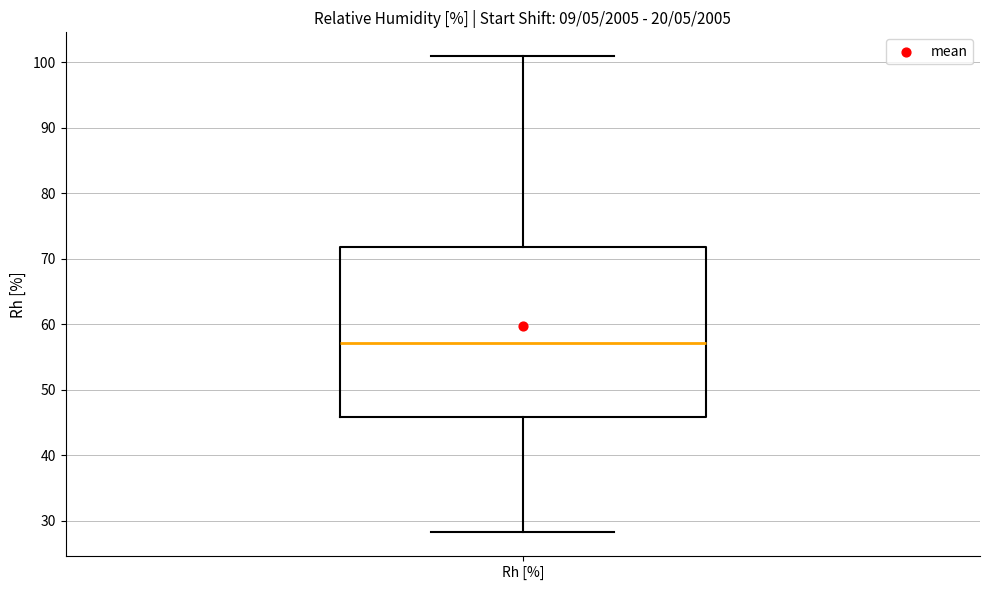

Read this box plot against the y-axis: the position of the median line, the range covered by the box, and the ends of both whiskers. The values are not printed on the chart, so give them approximately, as read against the axis.

median 57, box 46 to 72, whiskers 28 to 101